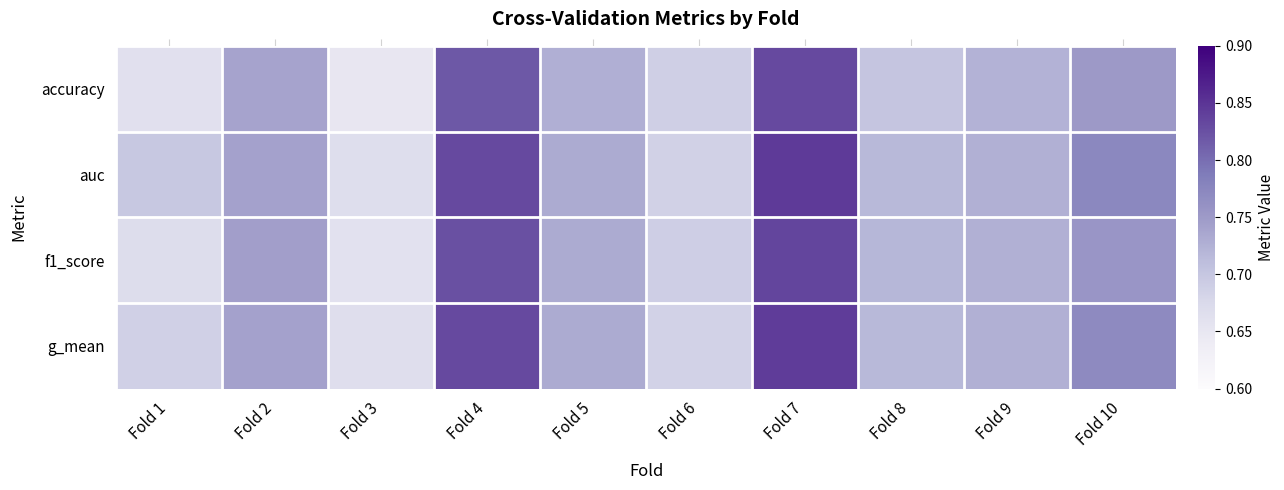

What is the greatest value displayed?

0.8